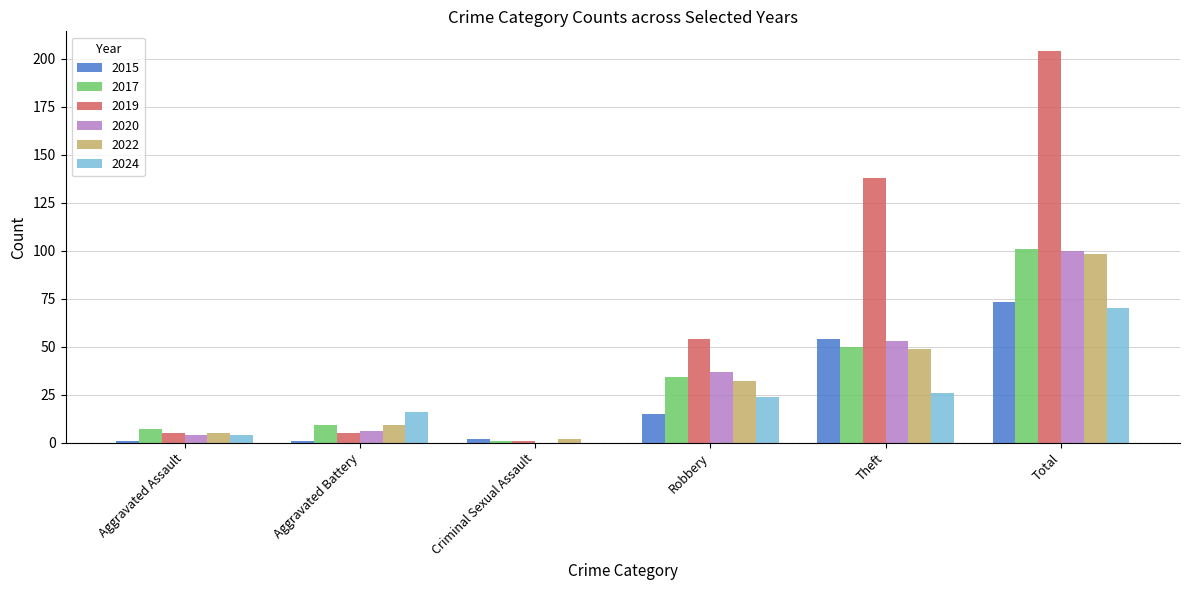

Between Theft and Total, which series saw the biggest shift?

2019